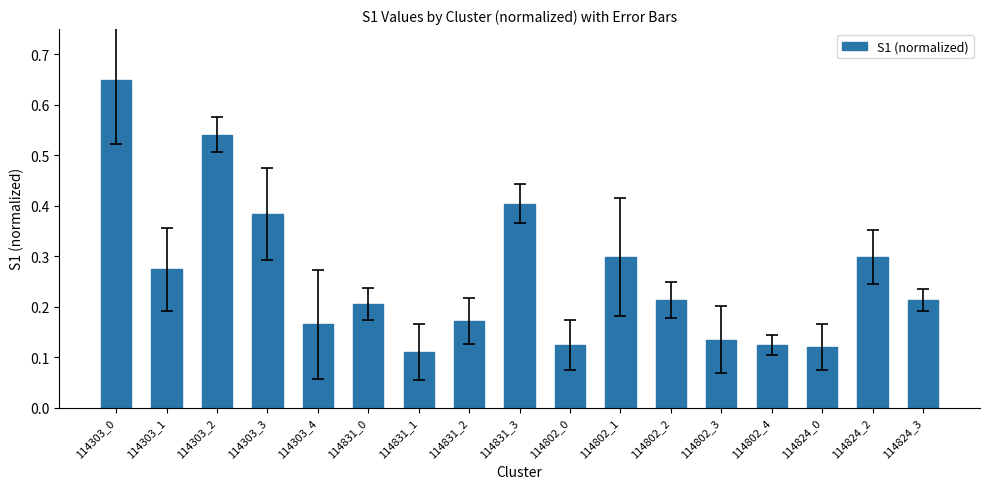

The chart shows a value of 0.2 at 114802_2. True or false?

True